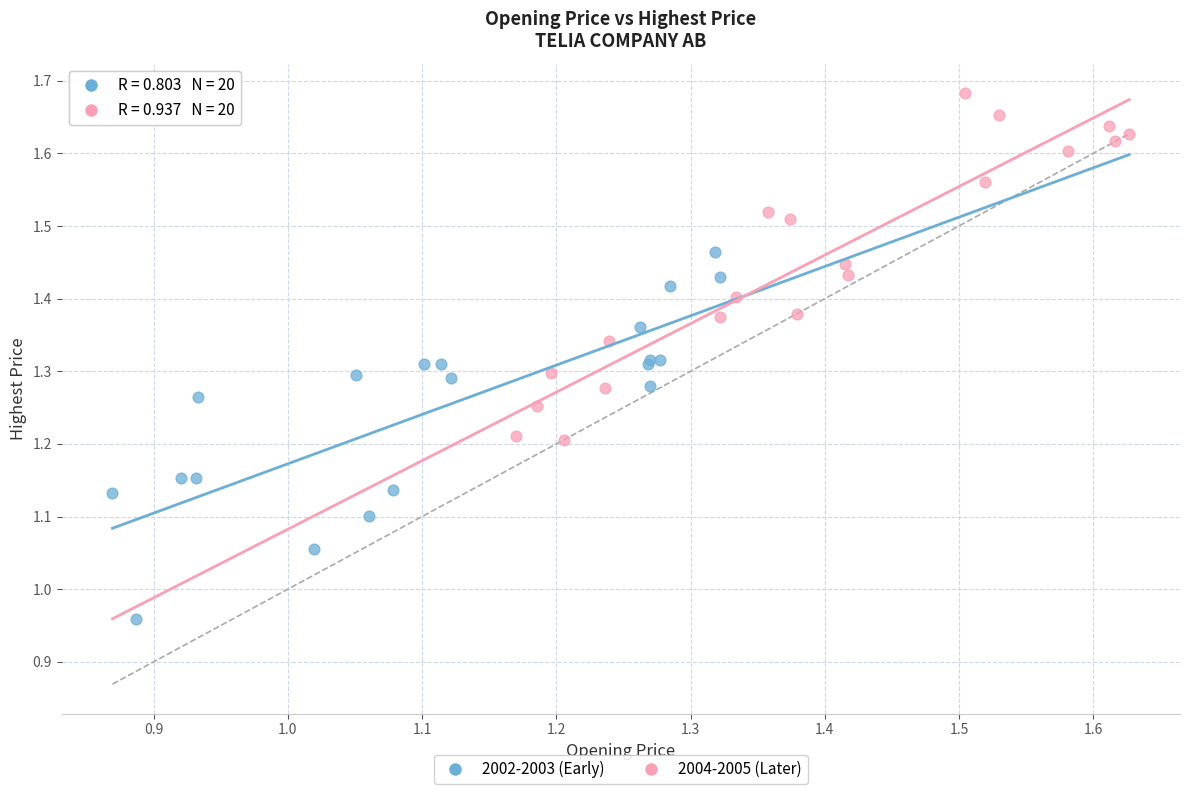

Which series reaches the minimum Y coordinate?

2002-2003 (Early)